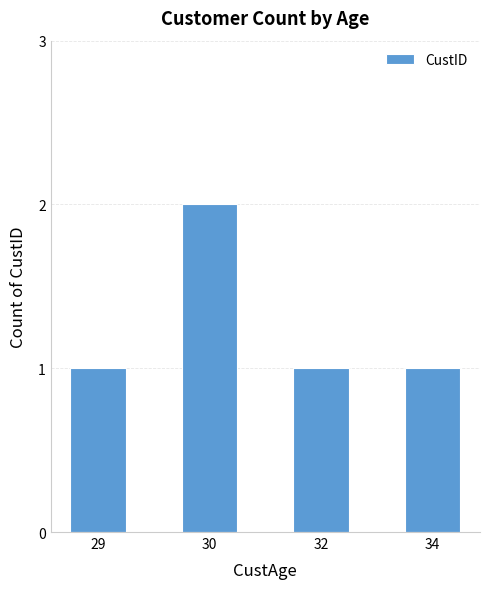

What is the difference between the maximum and minimum values?

1